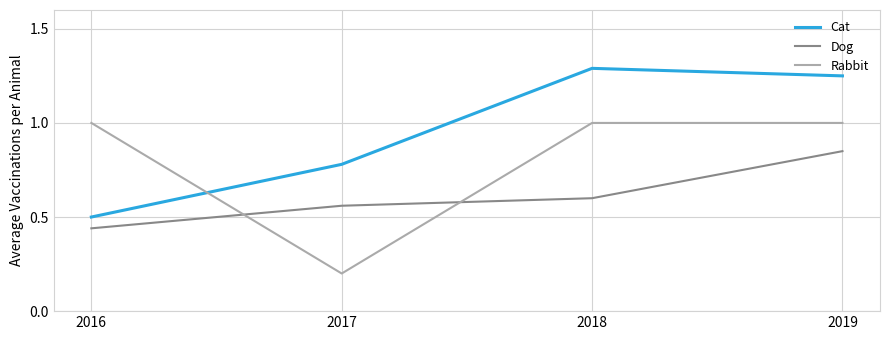

Between which two adjacent categories do Rabbit and Cat first intersect?

2016 and 2017